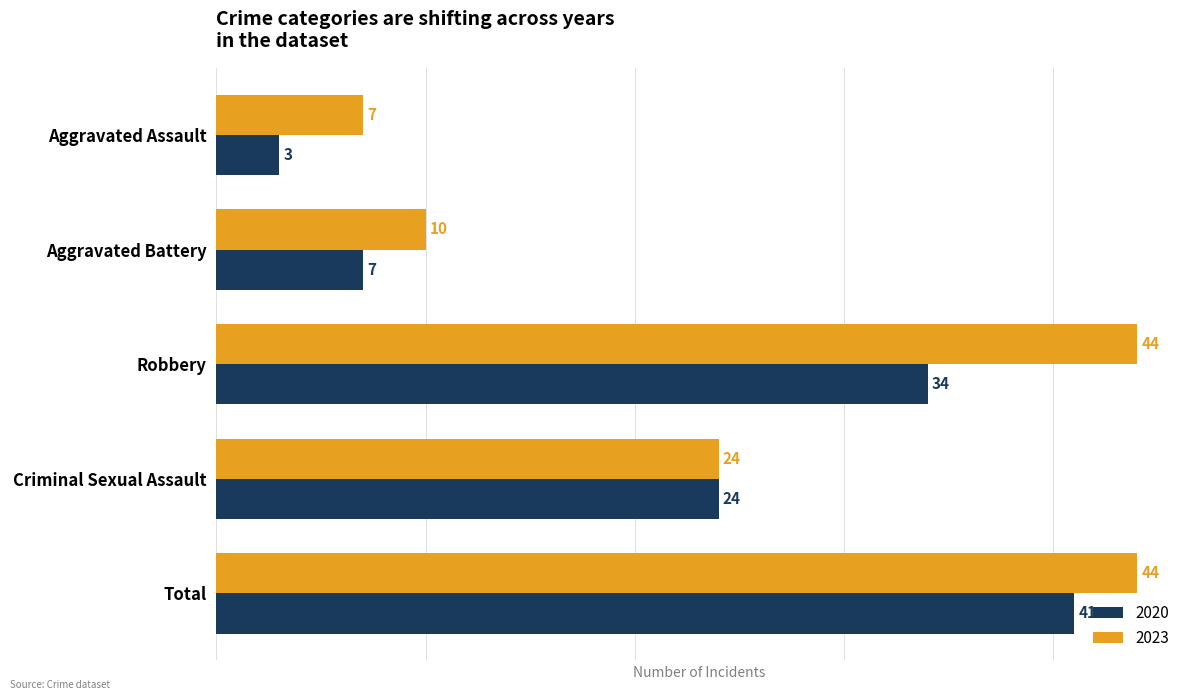

What is the minimum value for 2023?

7